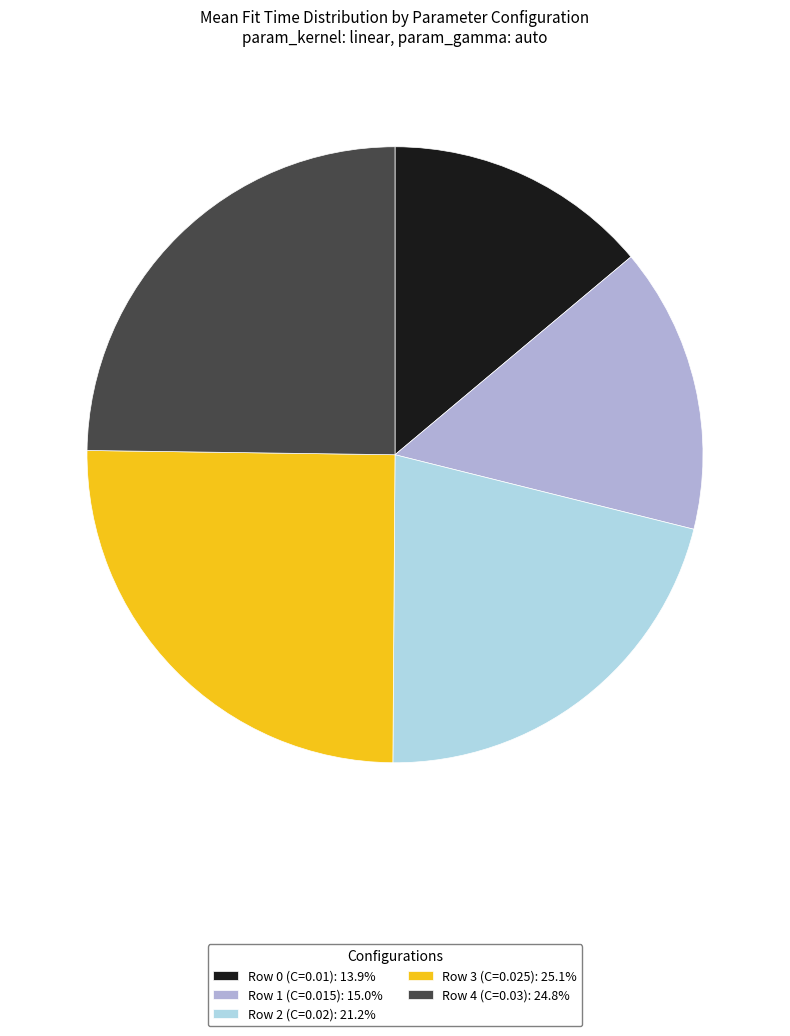

Do Row 0 (C=0.01): 13.9% and Row 1 (C=0.015): 15.0% together represent more than half of the pie?

No